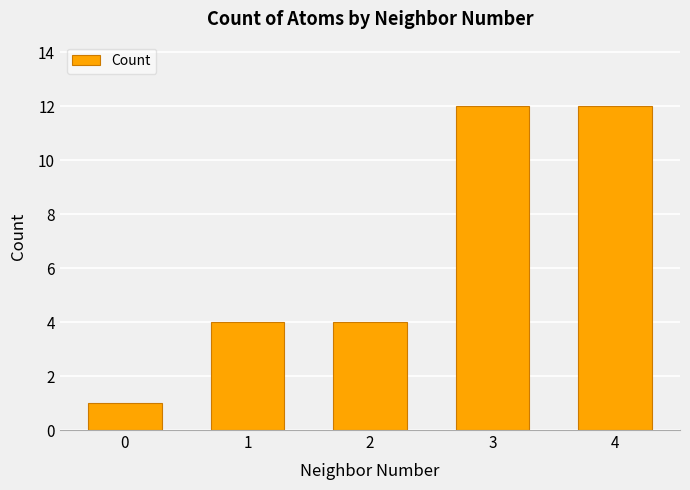

What is the ratio of the value at 3 to the value at 4?

1.0